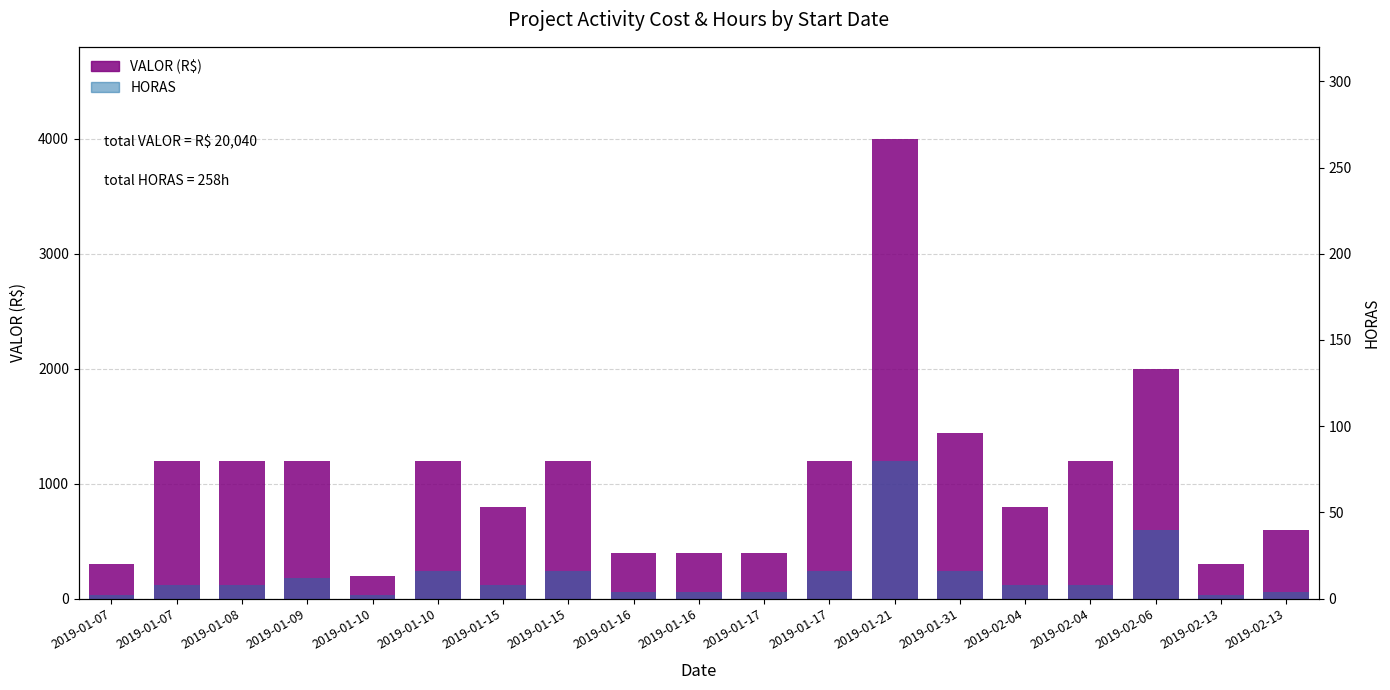

The value of HORAS at 2019-01-15 is 8. True or false?

True